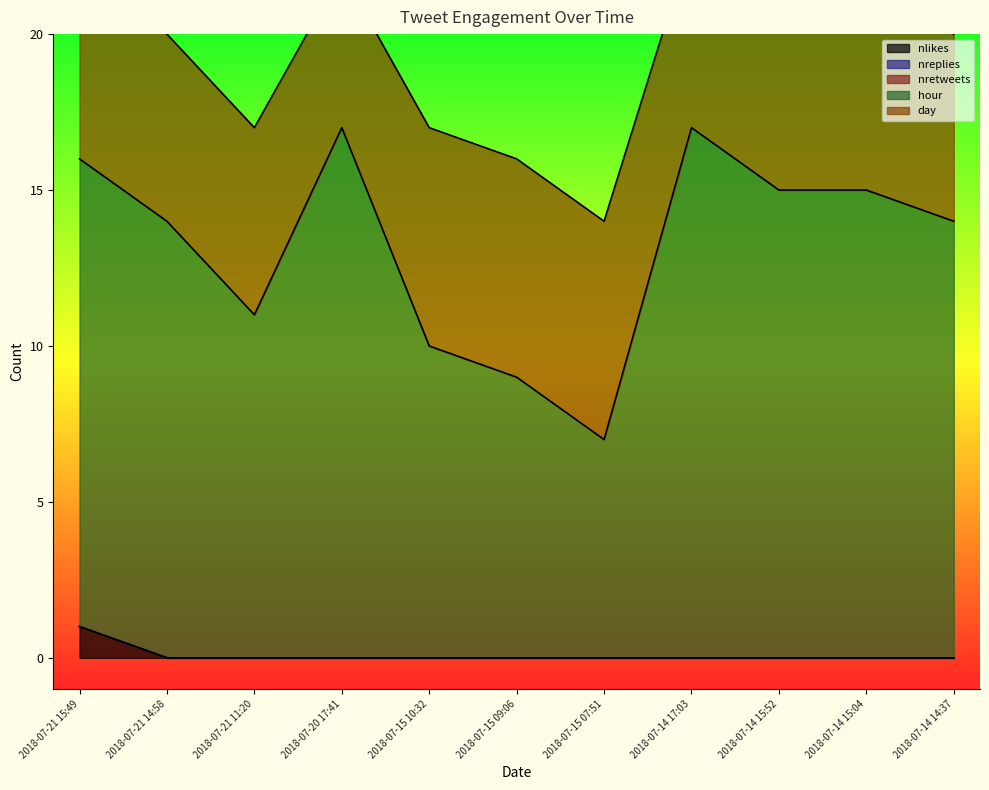

What is the maximum value shown in the chart?

17